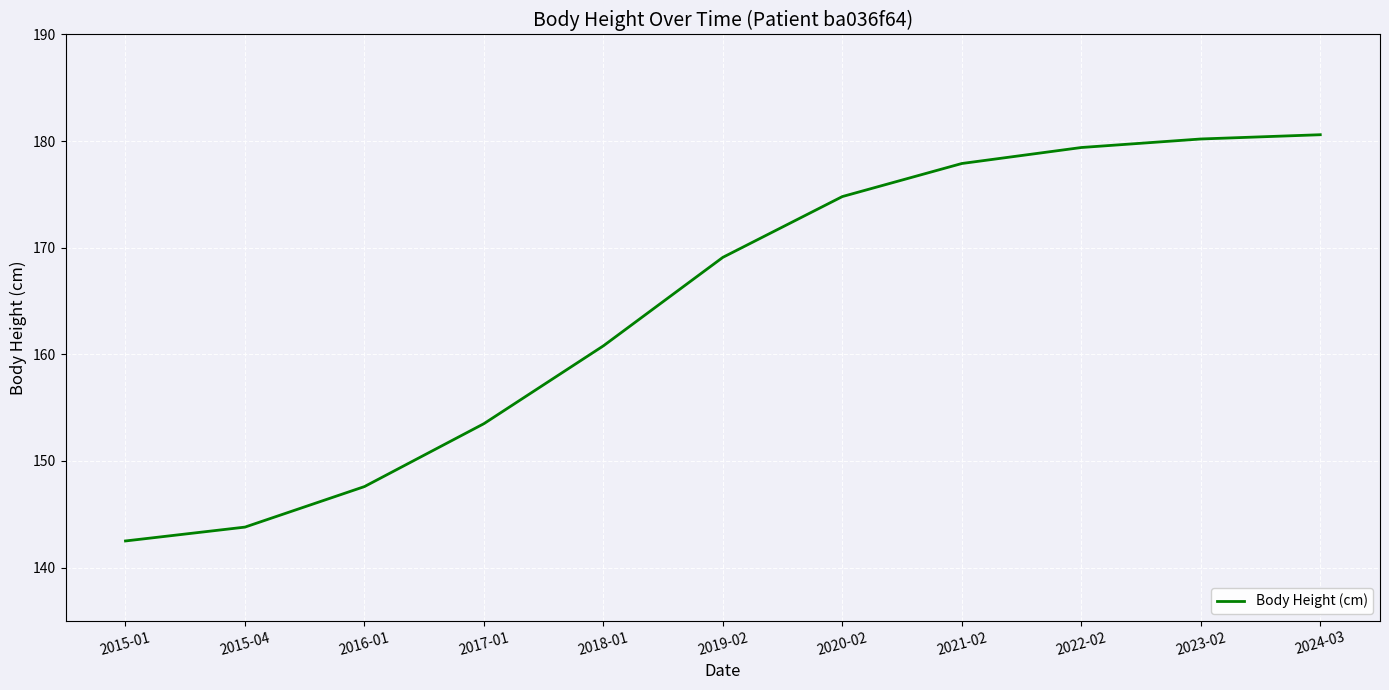

What is the smallest value displayed?

142.5